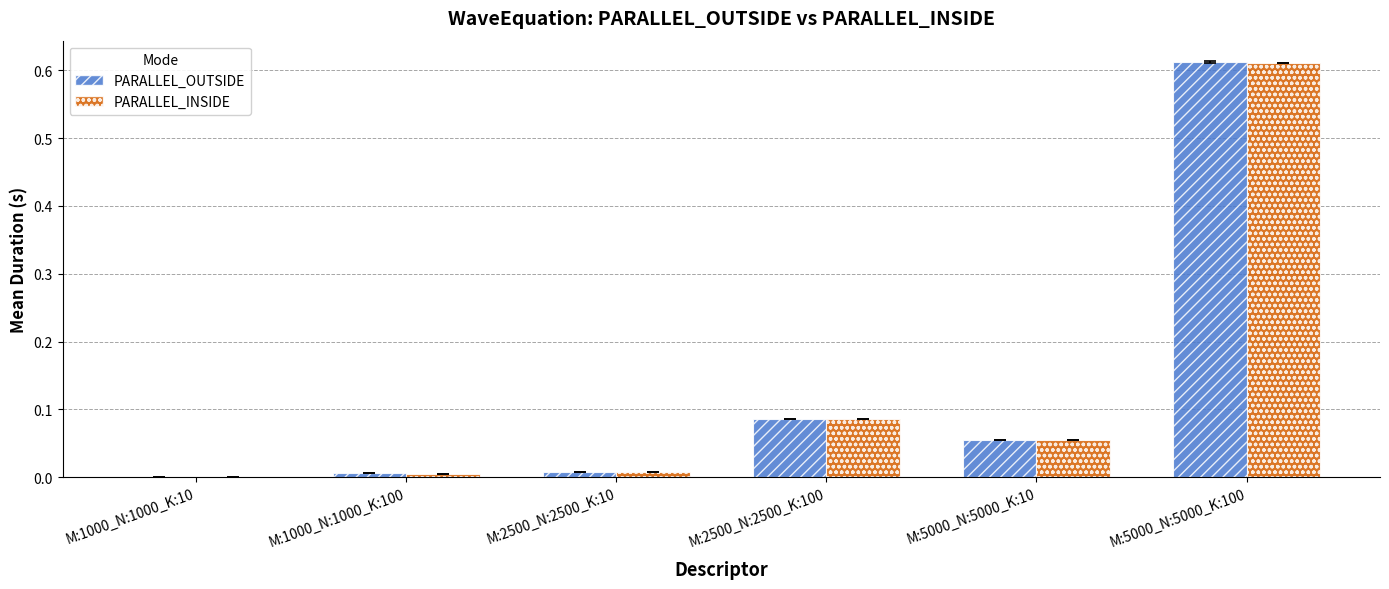

How many groups of bars are there?

6